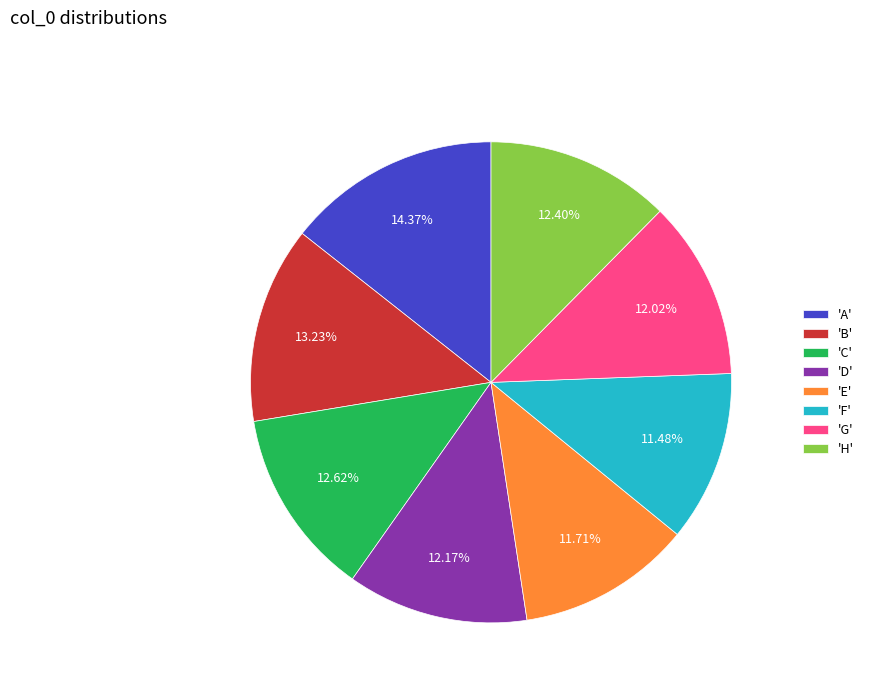

Combined, do 'G' and 'D' account for over 50%?

No